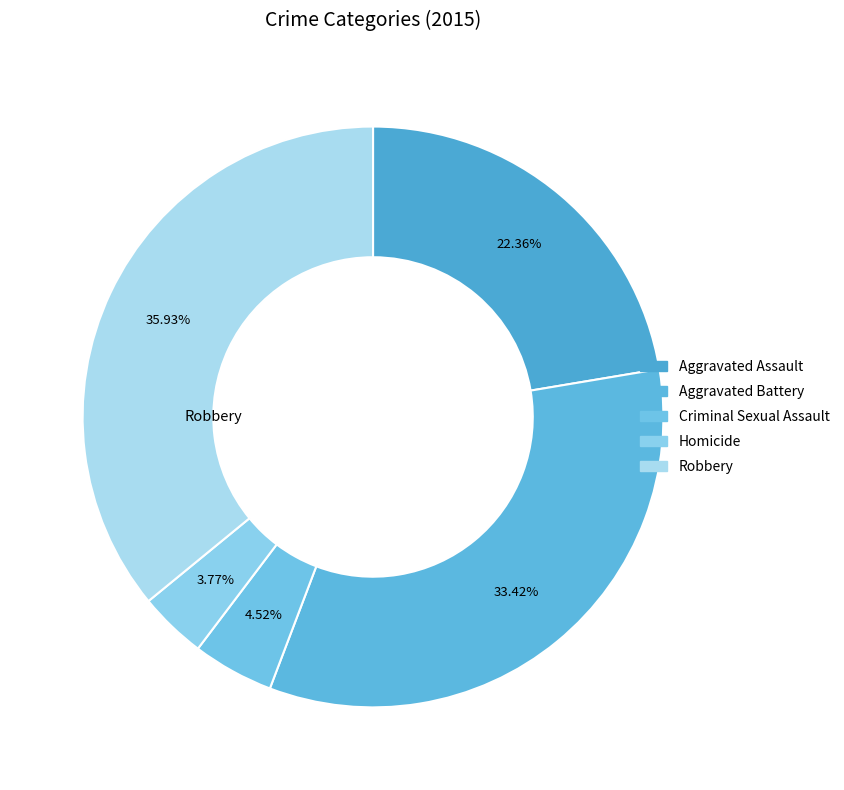

Is it true that Homicide is 4% of the pie?

True